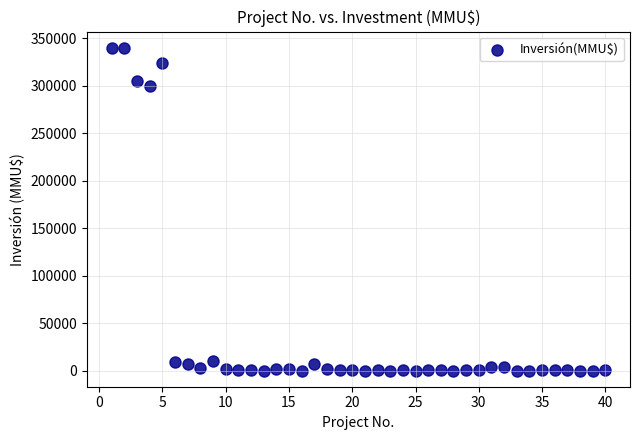

What Y value in the scatter plot is closest to 170000?

300000